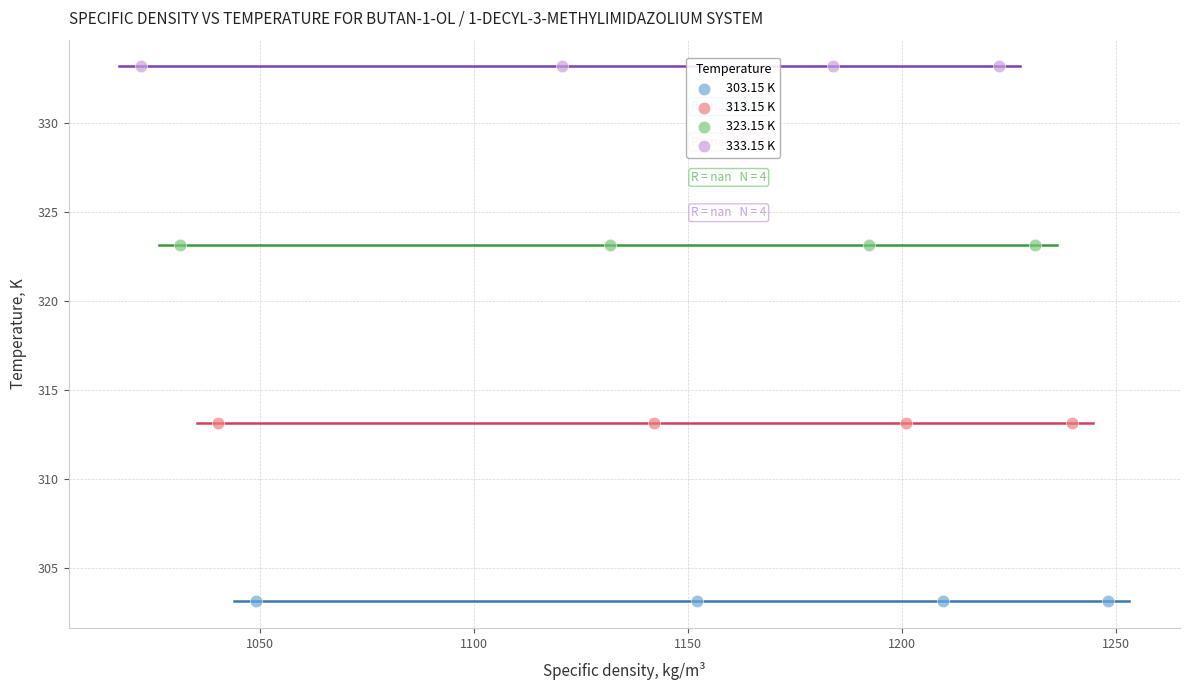

Which series reaches the maximum Y coordinate?

333.15 K